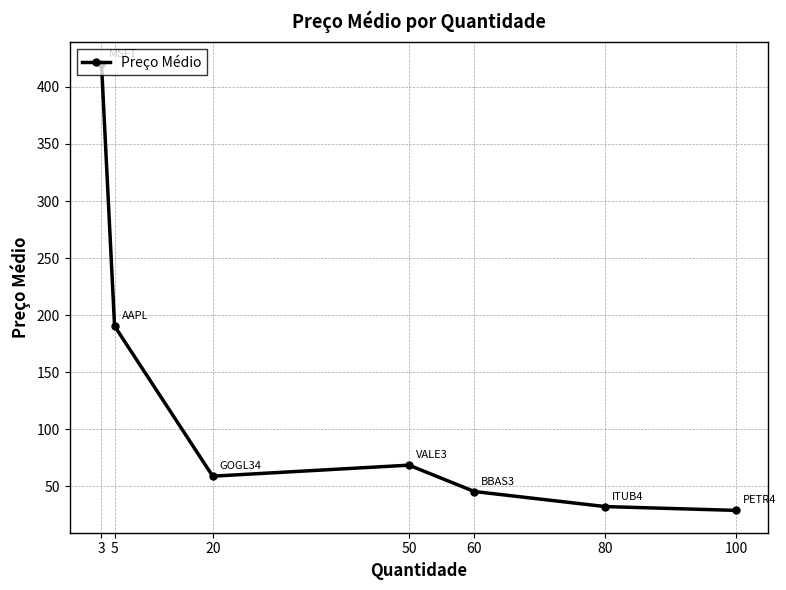

Where is the first local minimum?

20